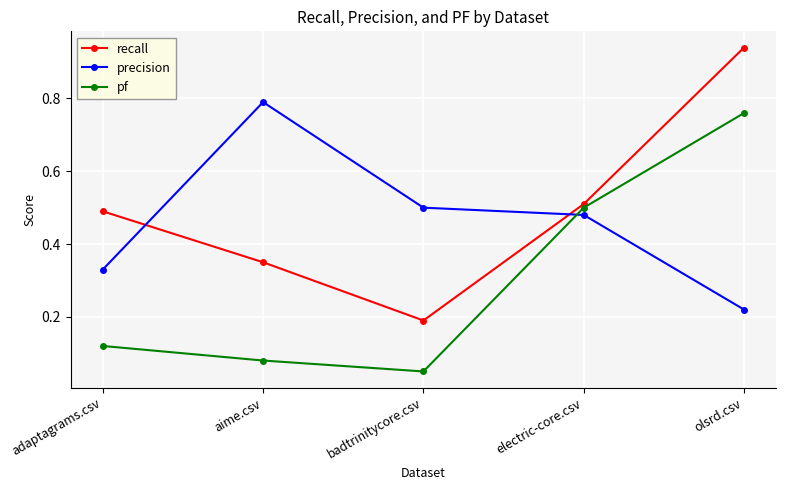

True or false: precision has a value of 0.2 at adaptagrams.csv.

False